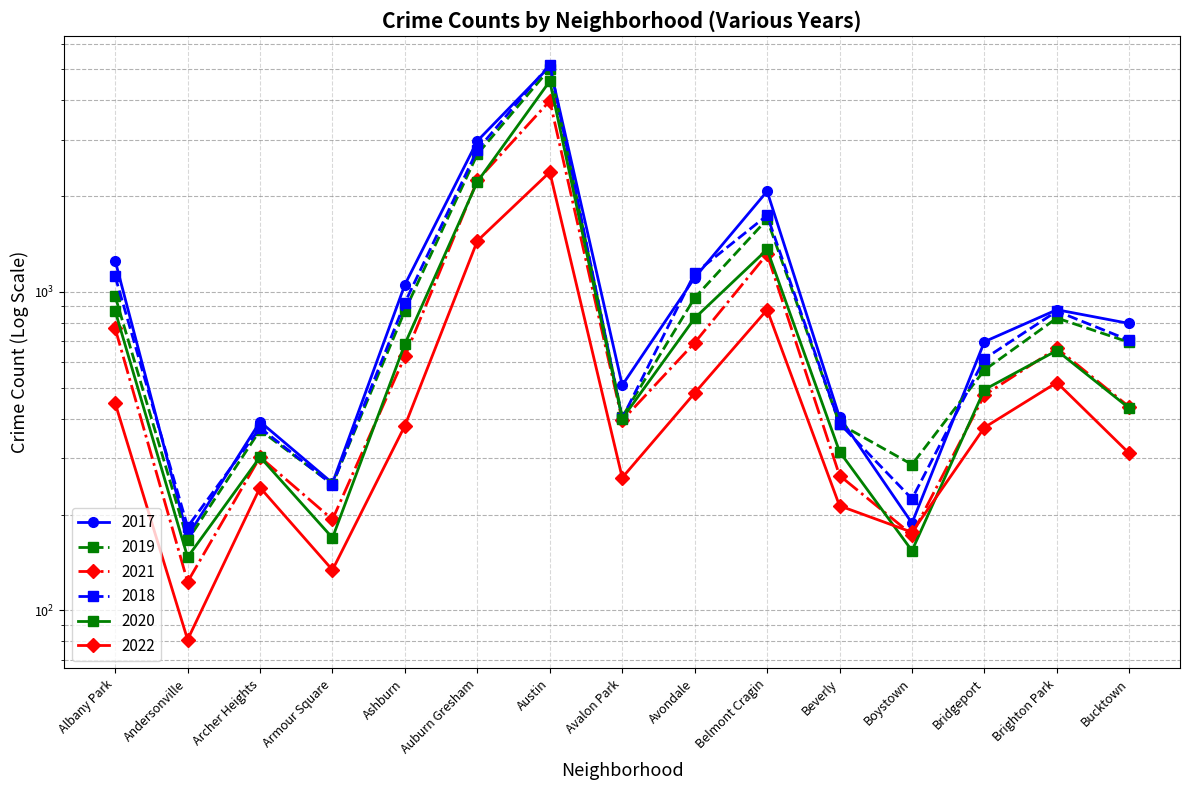

What is the average value of the 2020 series?

906